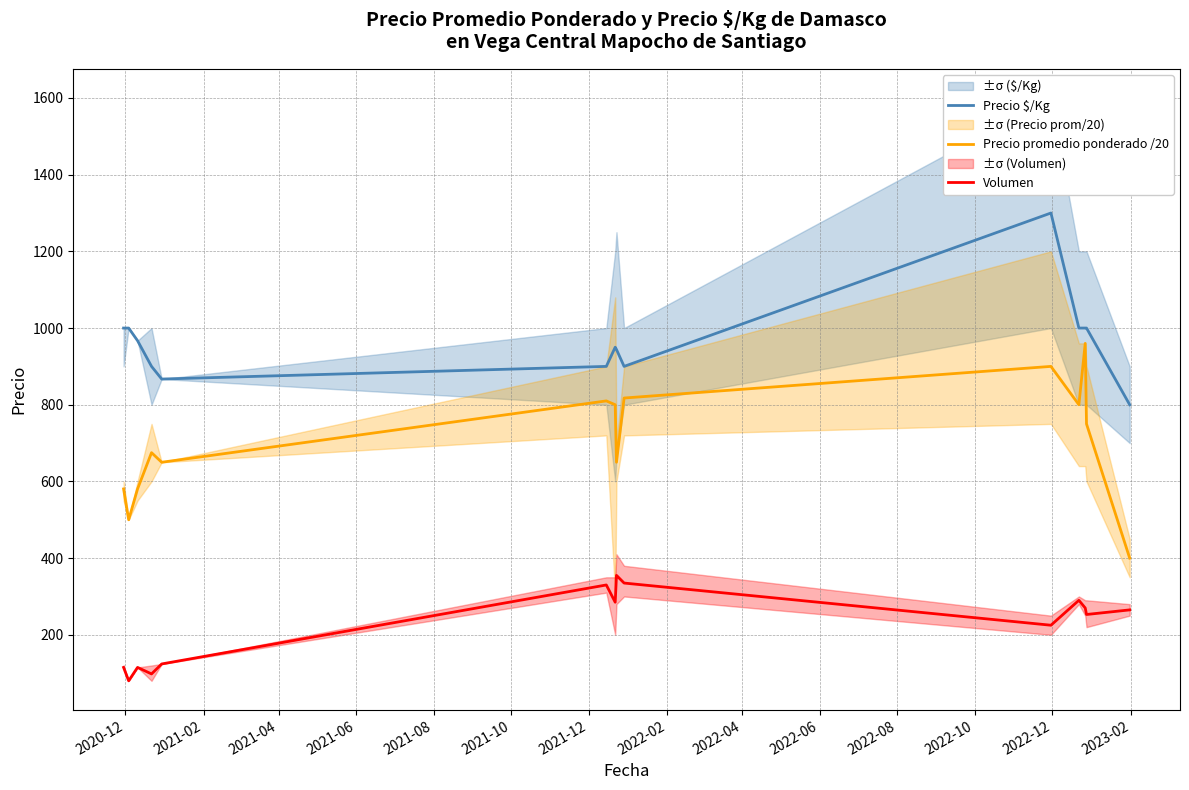

True or false: Precio $/Kg and Volumen cross at least once.

False